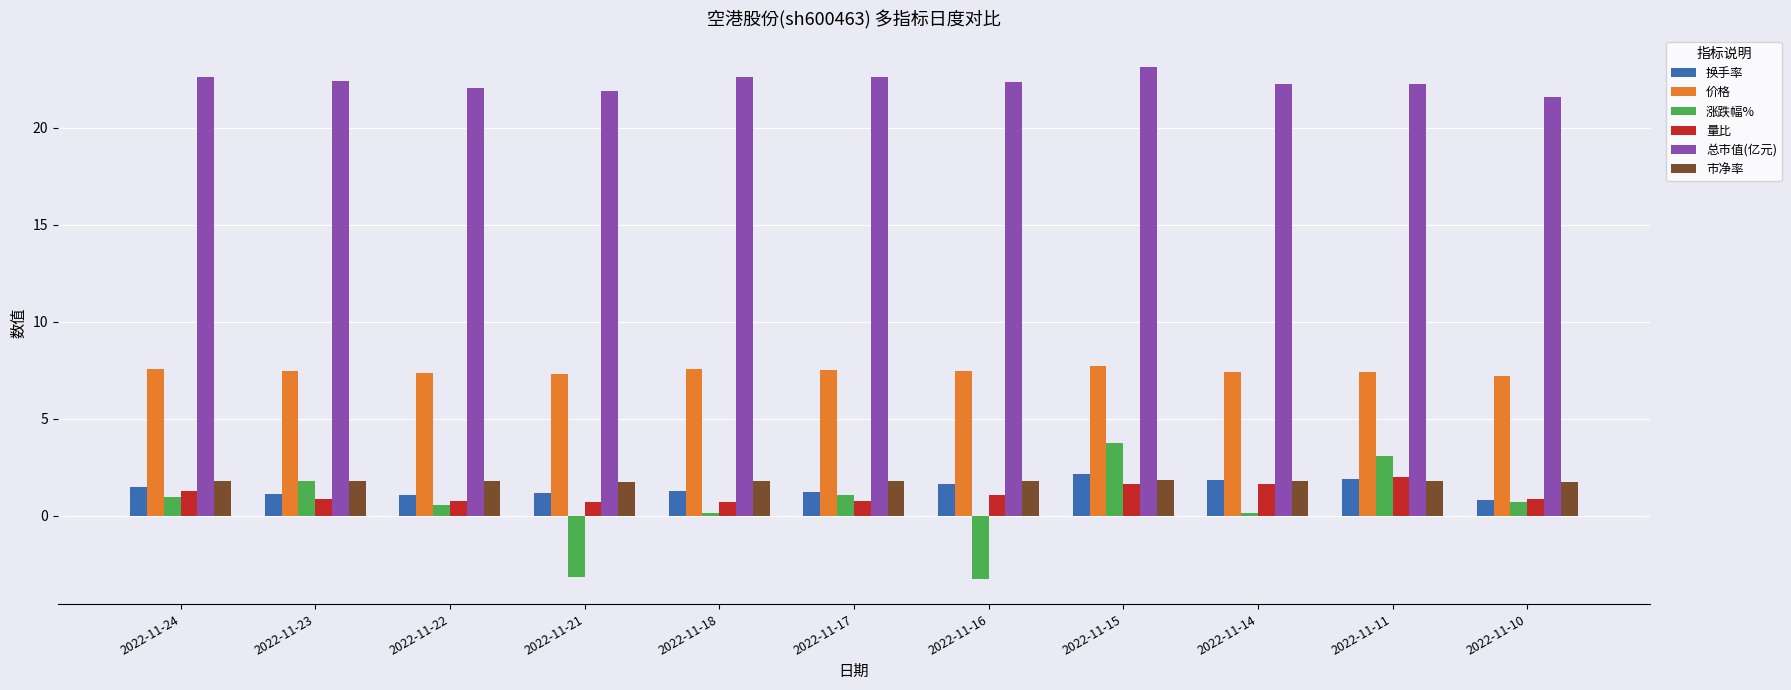

What is the total value across all series at 2022-11-10?

32.9